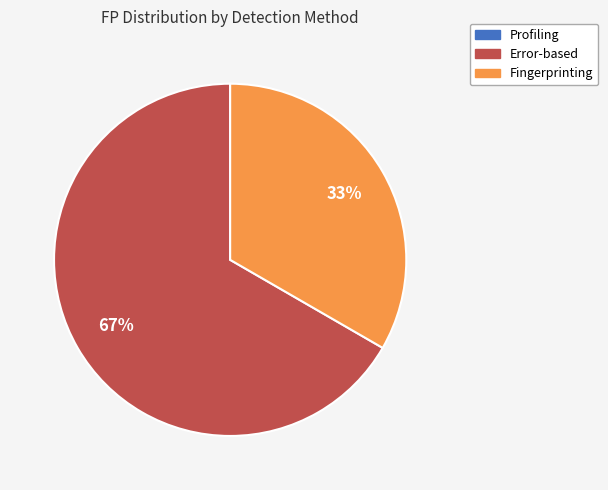

To the nearest percent, what is the average slice percentage?

50%